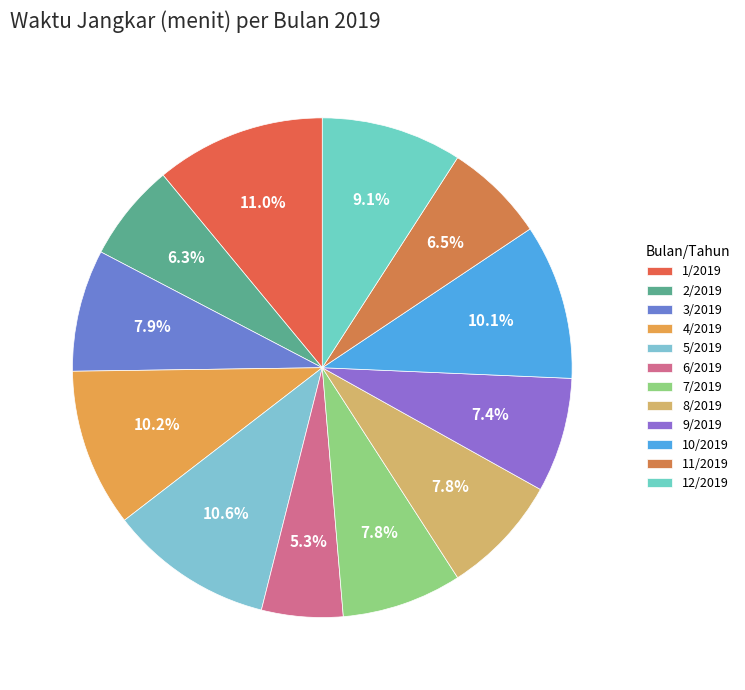

True or false: 4/2019 accounts for 1% of the total.

False